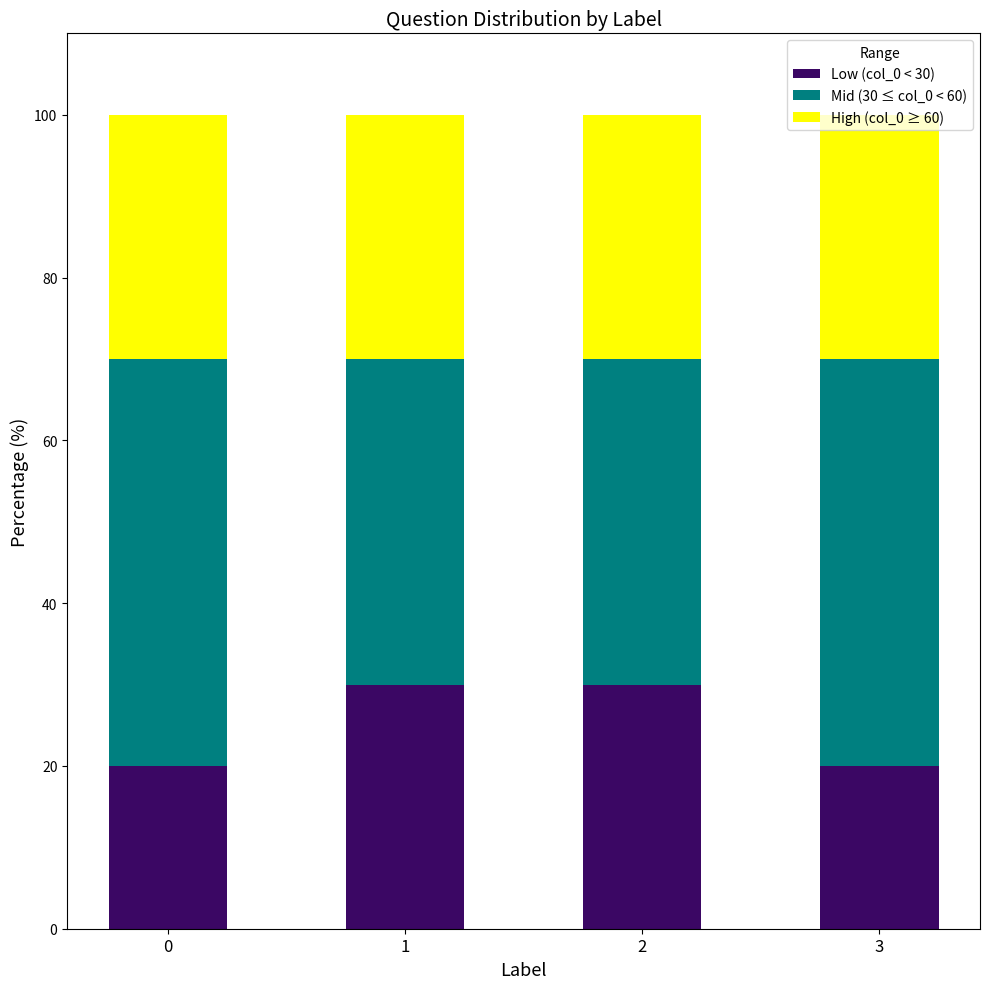

The value of Low (col_0 < 30) at 2 is 43. True or false?

False